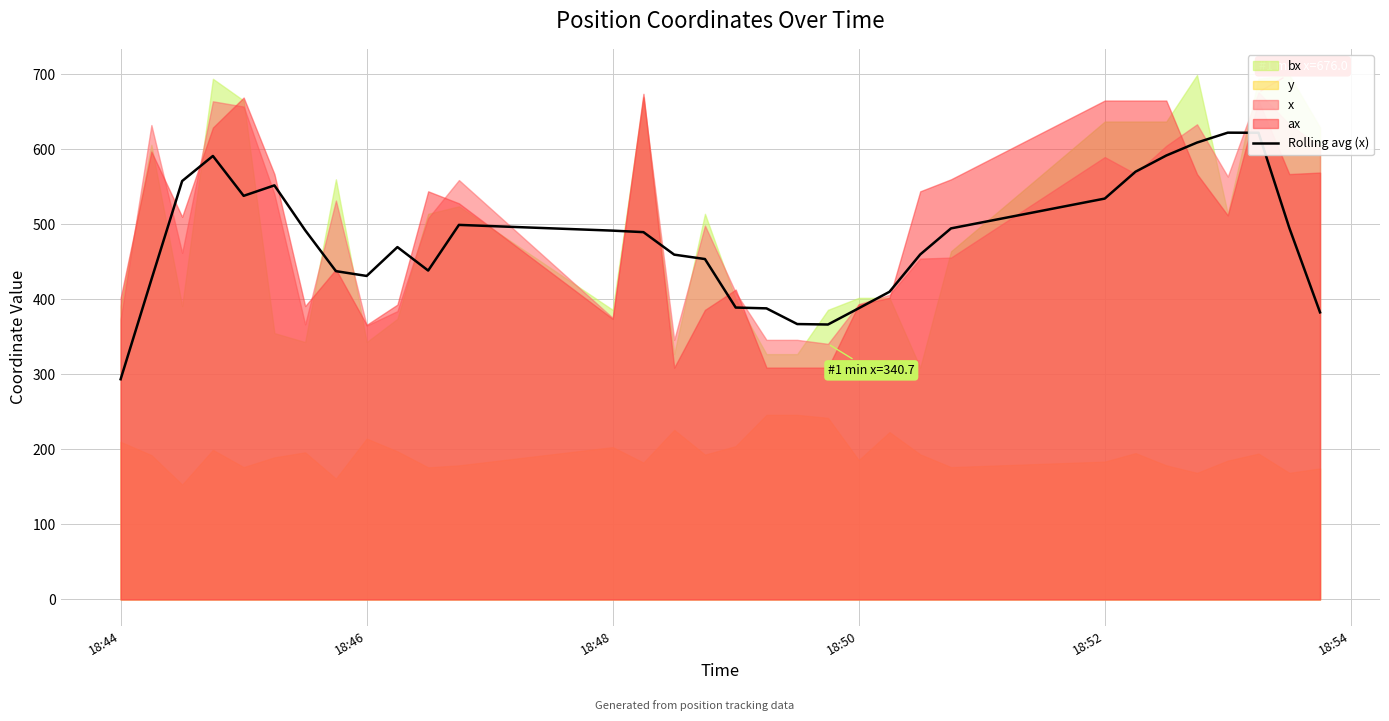

Which category has the lowest value in the Rolling avg (x) series?

18:44